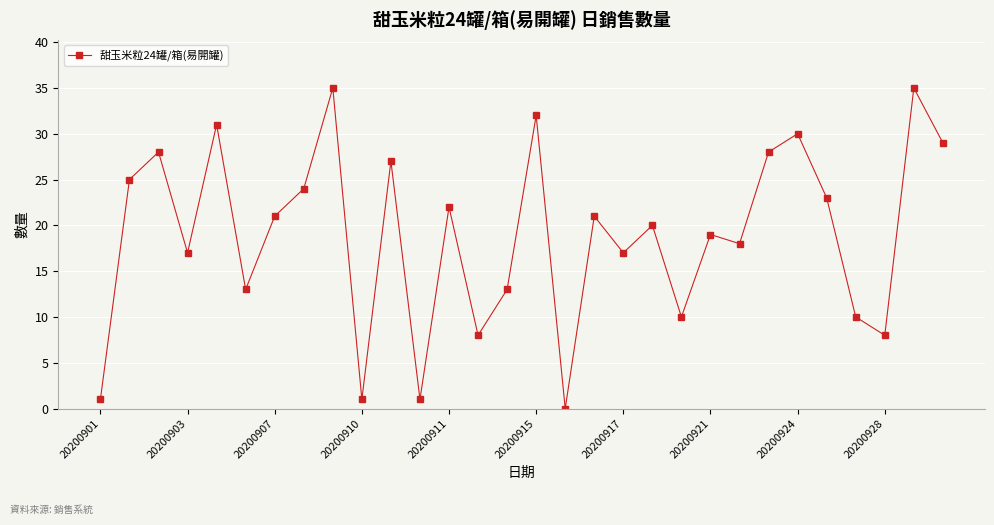

Reading left to right, what are all the values shown in this chart?

1	25	28	17	31	13	21	24	35	1	27	1	22	8	13	32	0	21	17	20	10	19	18	28	30	23	10	8	35	29